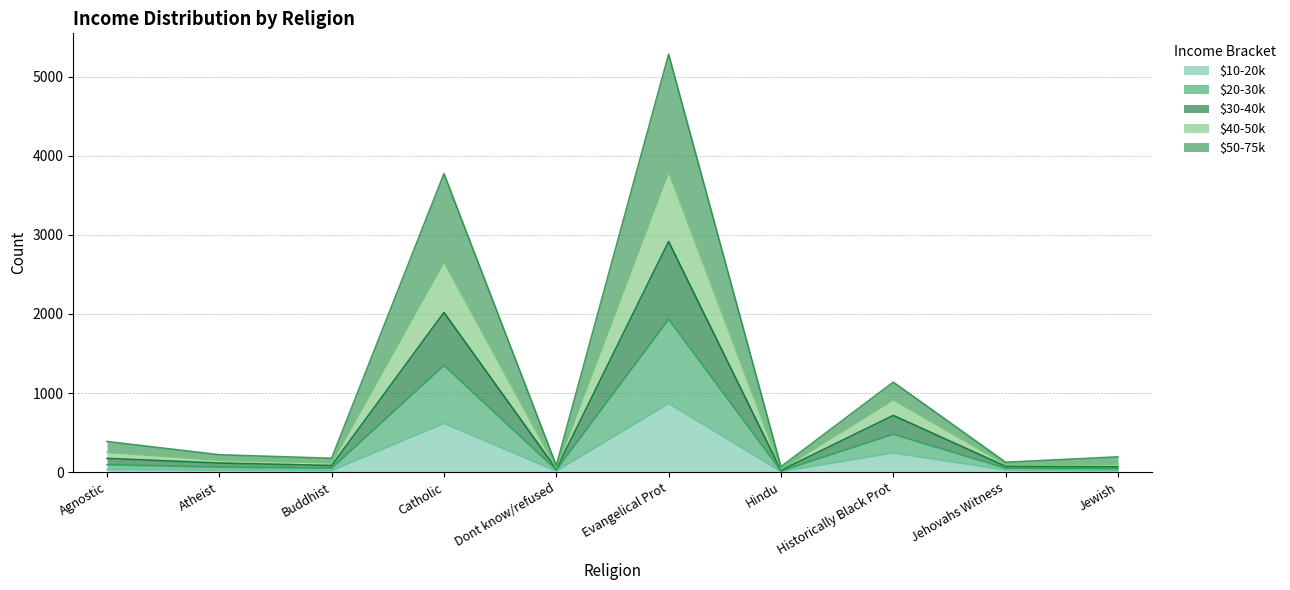

What is the sum of the $10-20k values at Historically Black Prot and Dont know/refused?

258